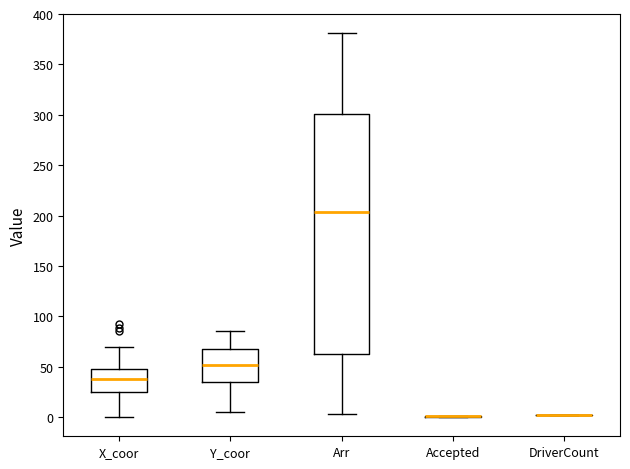

Which box is the tallest, from its lower edge to its upper edge?

Arr